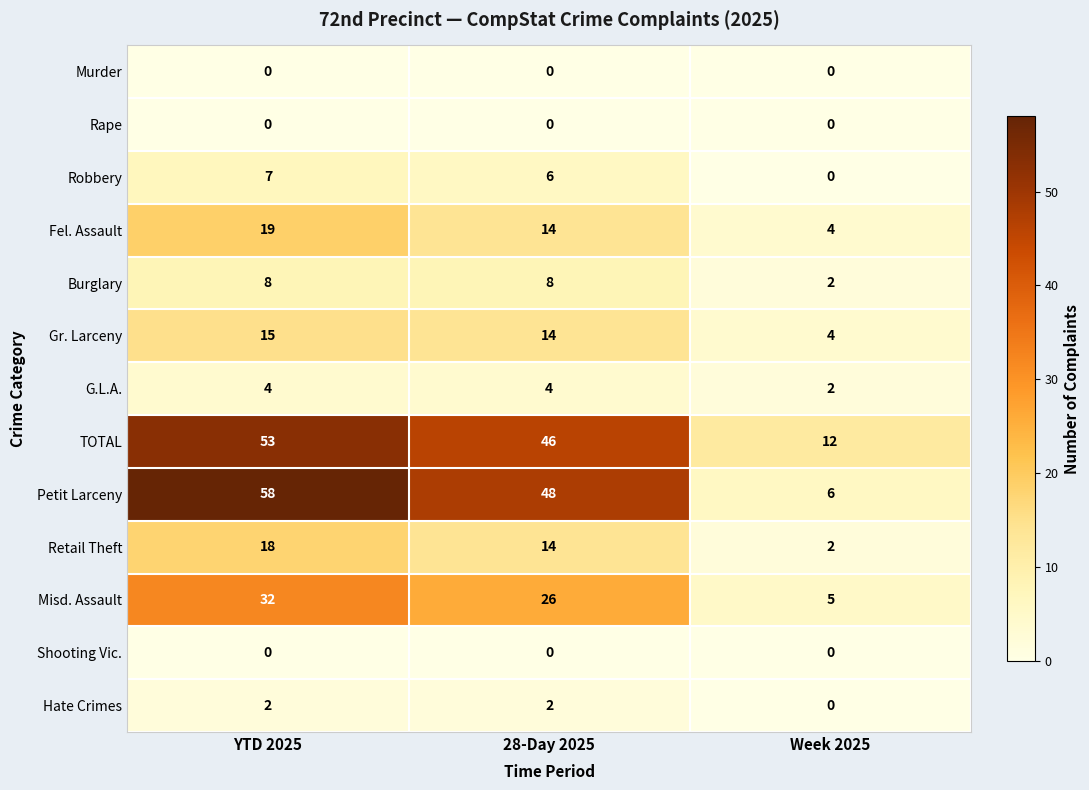

Is it true that G.L.A. equals 6 at YTD 2025?

False